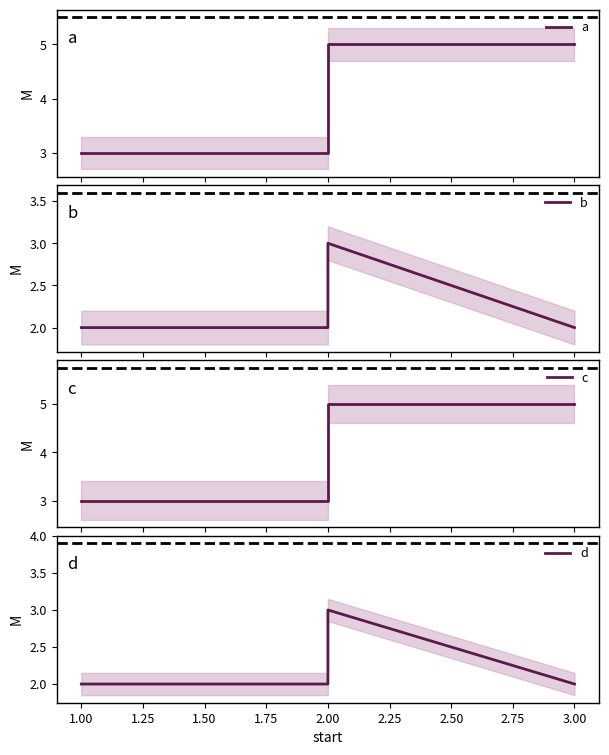

The d series shows 5 at 2.00. True or false?

False